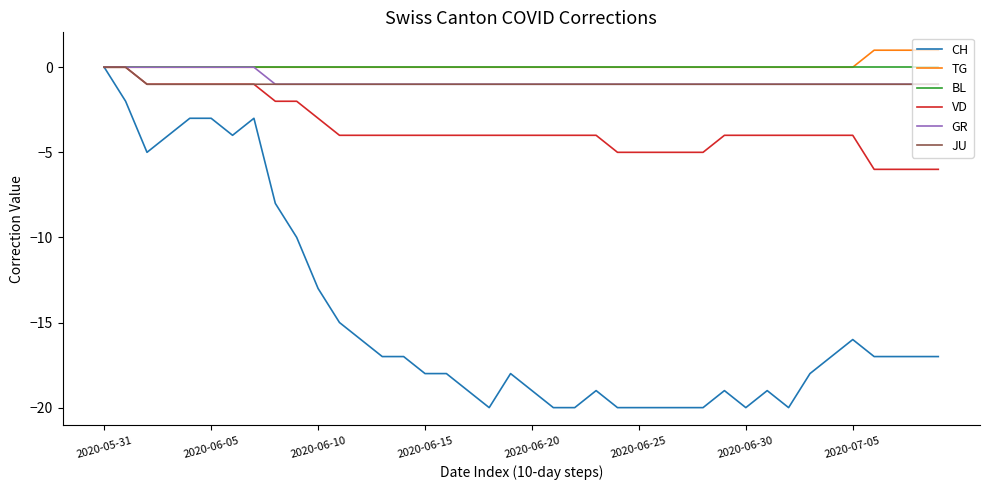

Which series has the widest spread of values?

CH